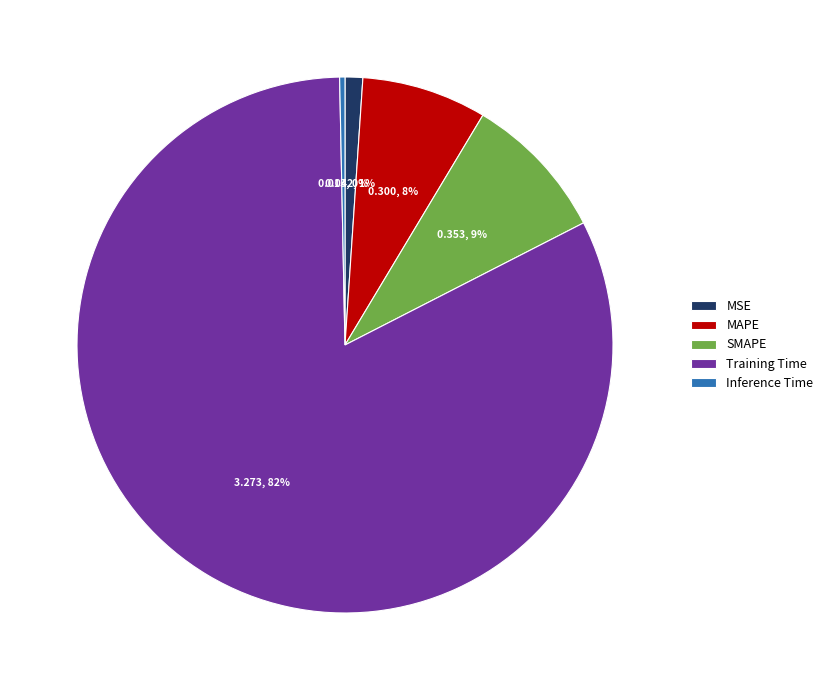

To the nearest percent, what percentage of the pie is MAPE?

8%